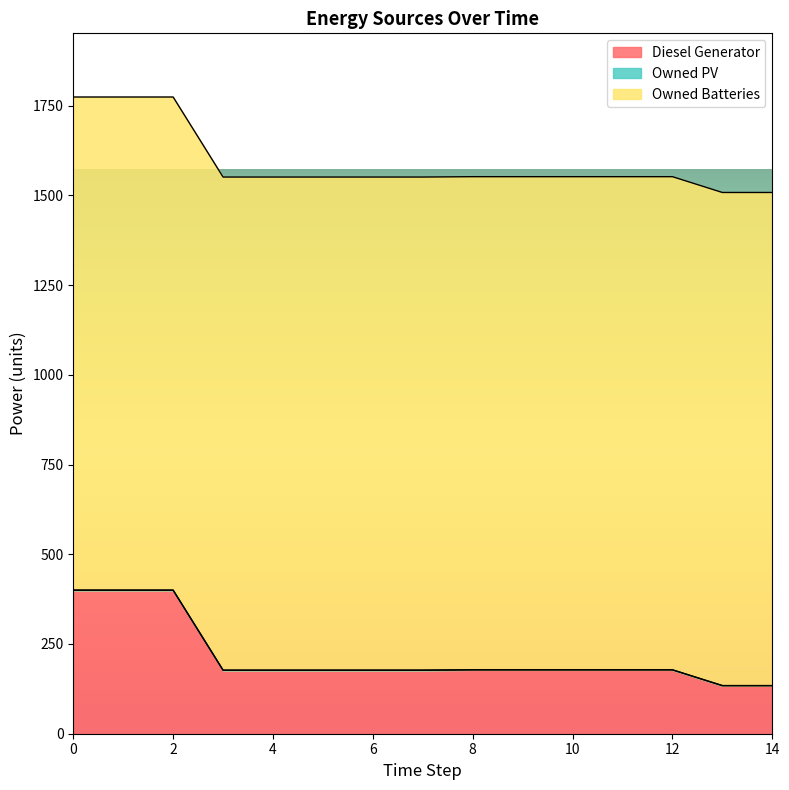

True or false: Owned PV and Diesel Generator intersect in this chart.

False